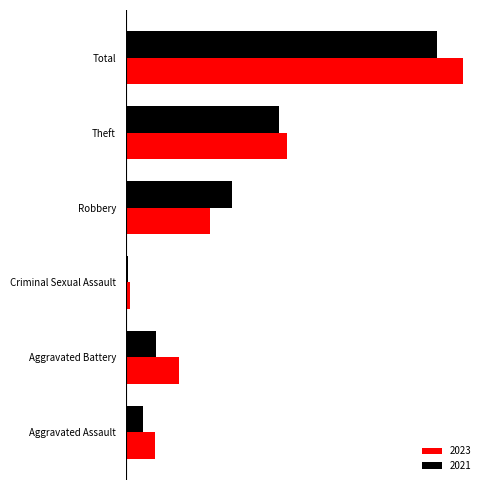

Which series has the largest total across all categories?

2023